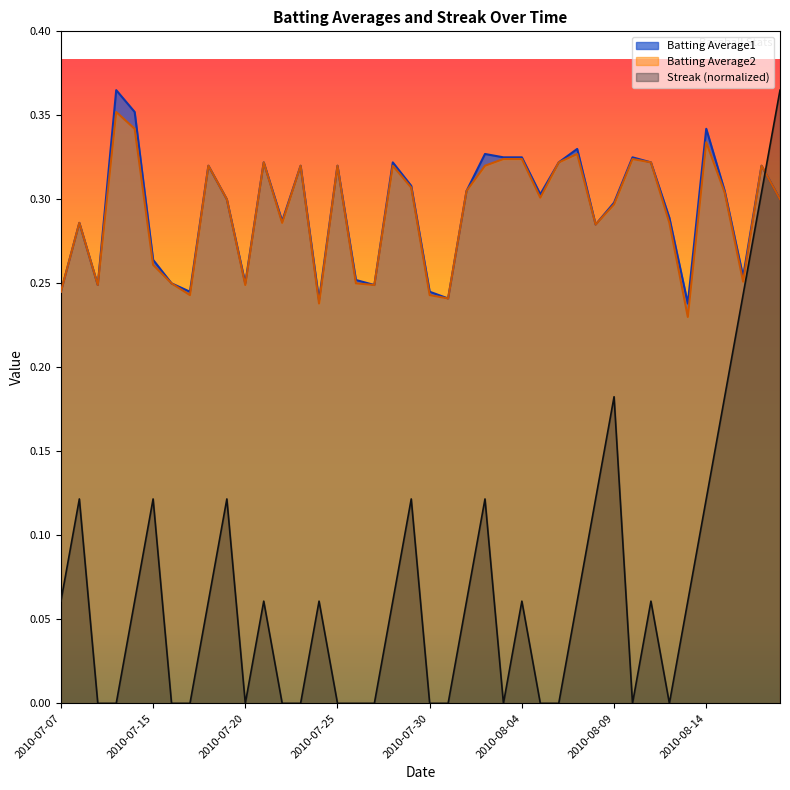

Which series has the widest spread of values?

Streak (normalized)